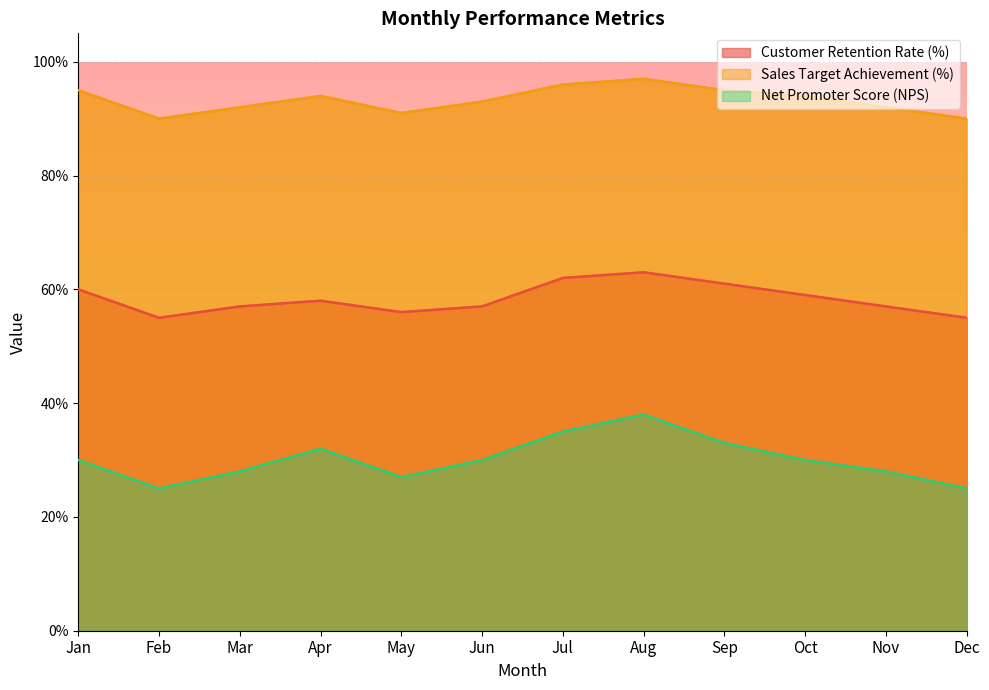

What are all the series names shown in the legend?

Customer Retention Rate (%), Sales Target Achievement (%), Net Promoter Score (NPS)